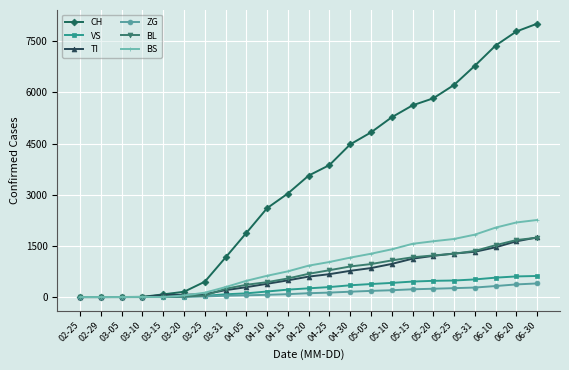

What are all the series names shown in the legend?

CH, VS, TI, ZG, BL, BS